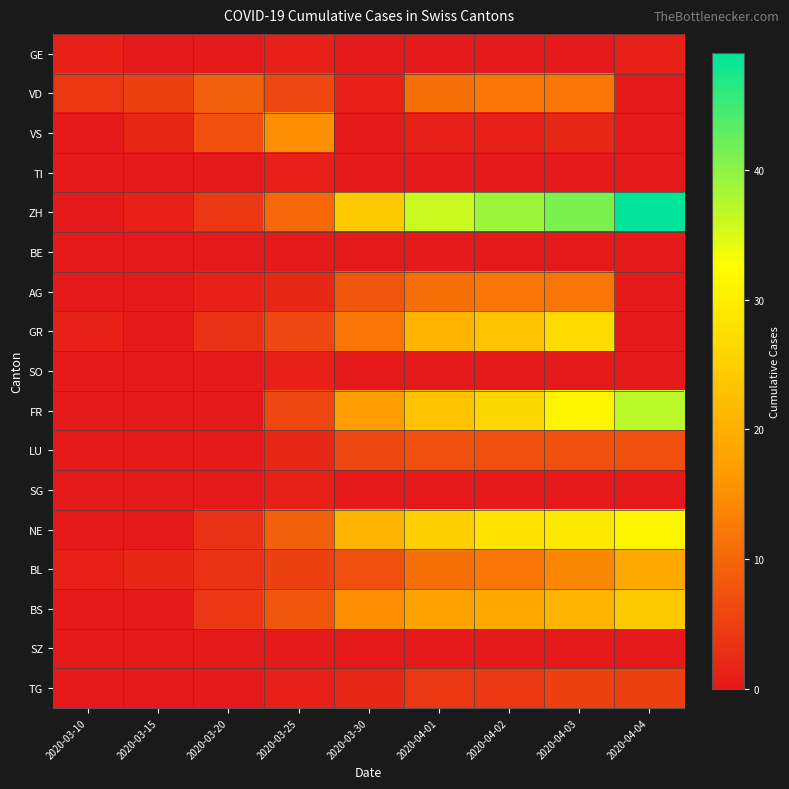

At how many categories does at least one series exceed 37?

3